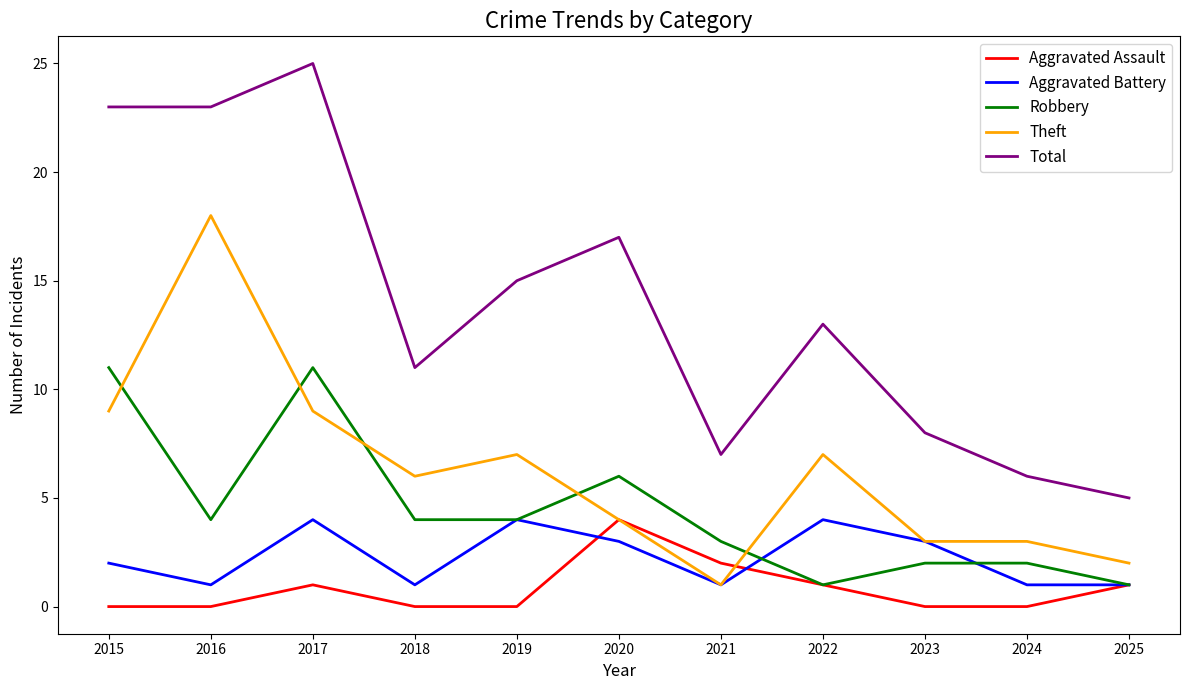

How many times do Theft and Robbery cross each other?

5